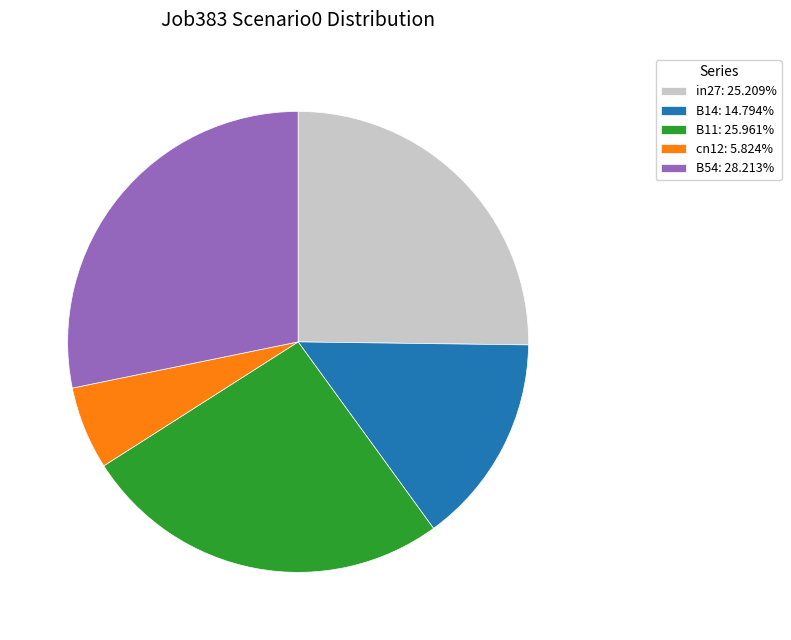

How many segments does this pie chart have?

5